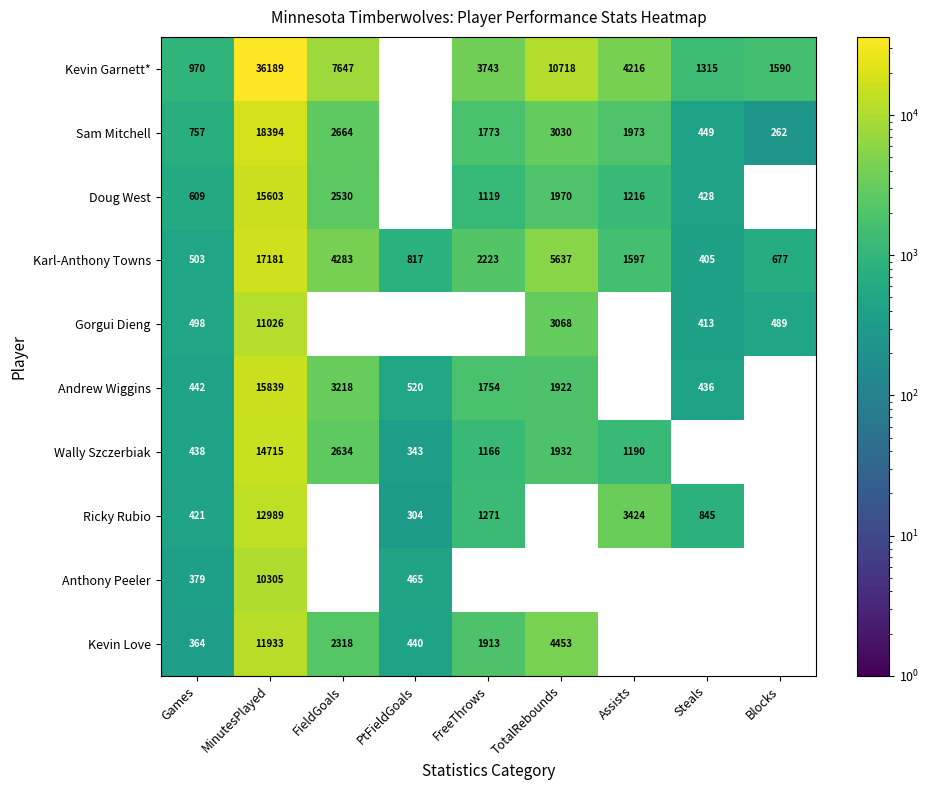

What value does the Karl-Anthony Towns series have at Blocks, to the nearest 50?

700